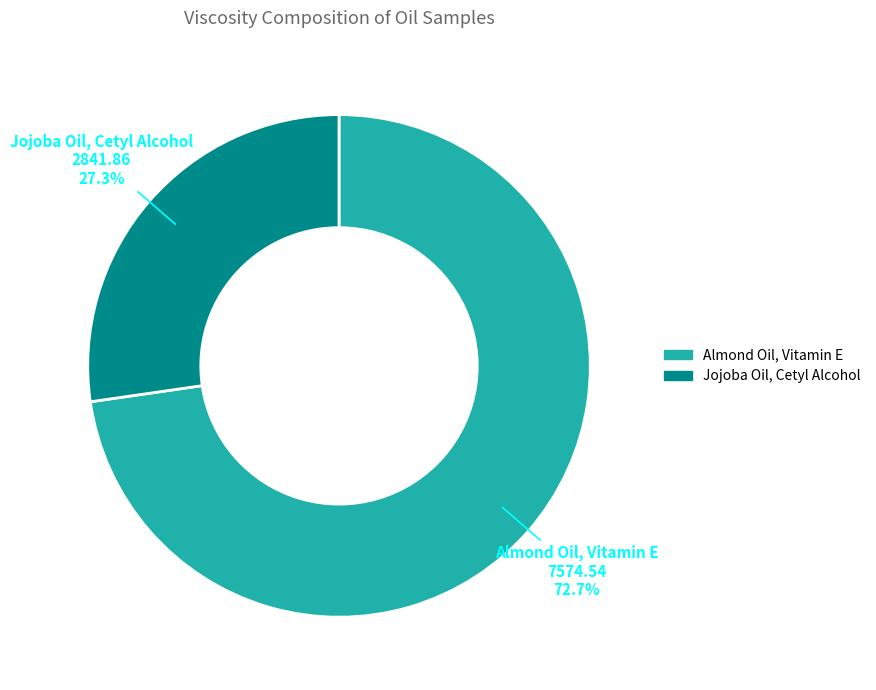

To the nearest percent, what percentage of the pie is Jojoba Oil, Cetyl Alcohol?

27%